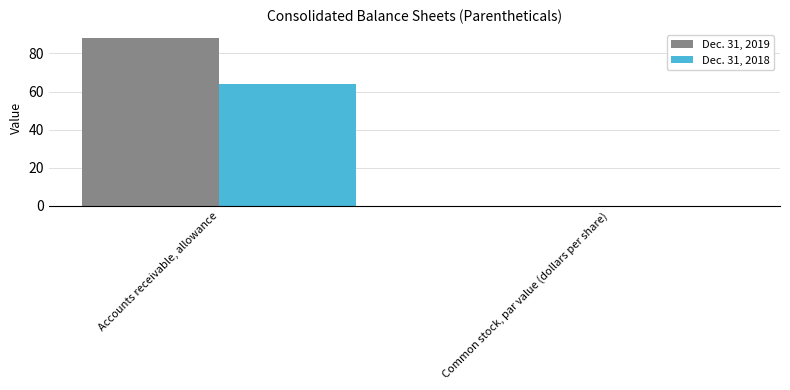

Reading left to right, list all the values displayed in this chart.

Dec. 31, 2019: 88.0	0.1
Dec. 31, 2018: 64.0	0.1